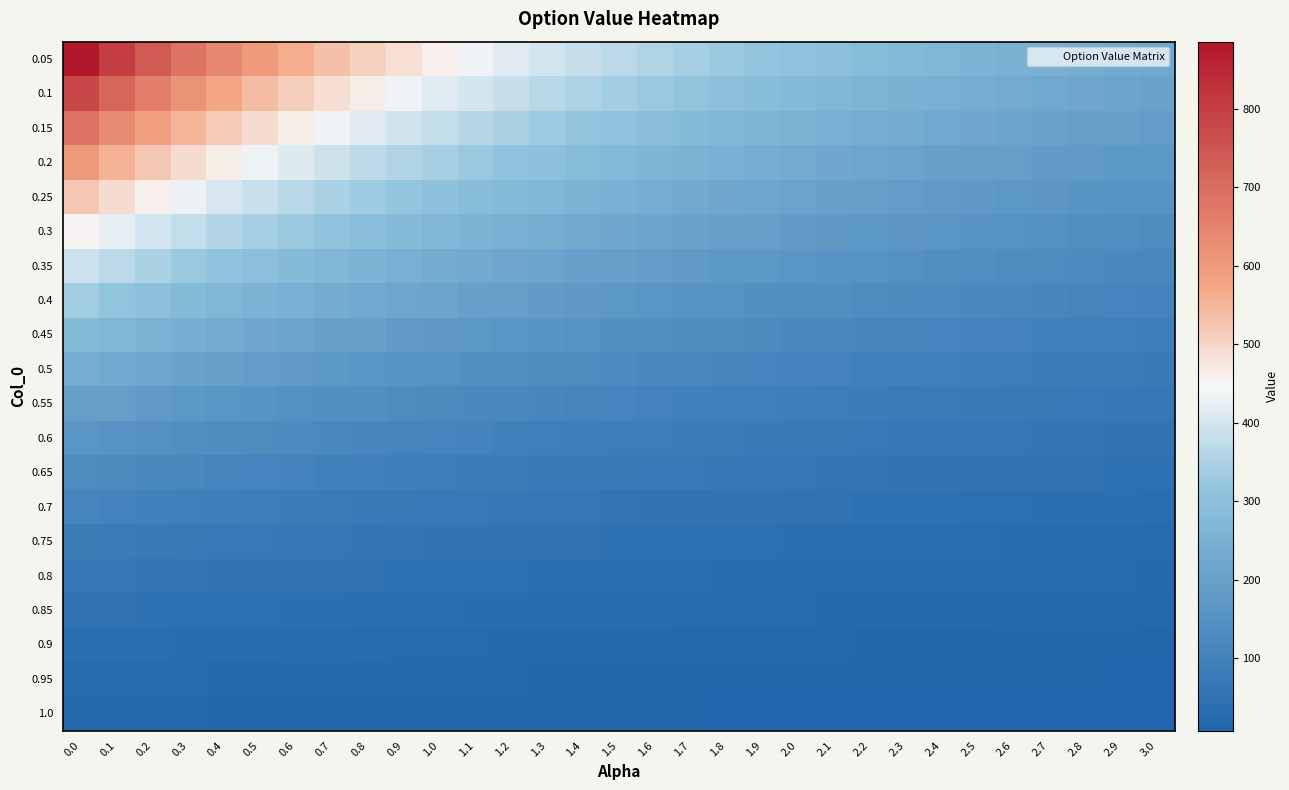

How many data points does each series have?

31